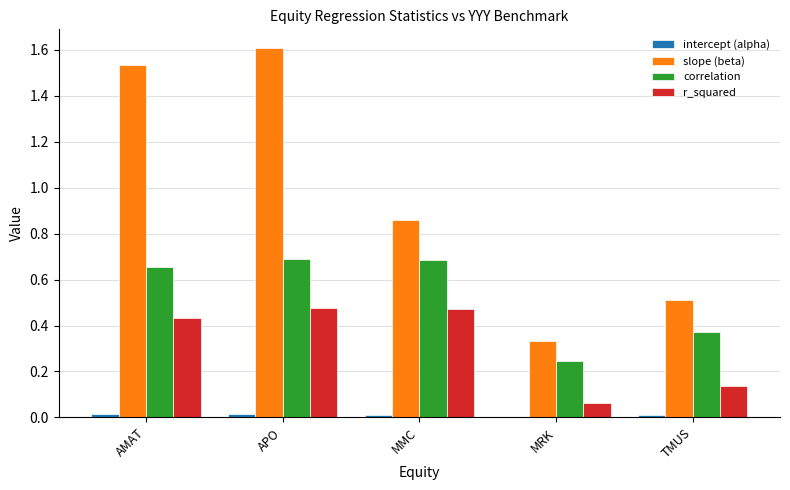

Which category has the highest value across all series?

APO